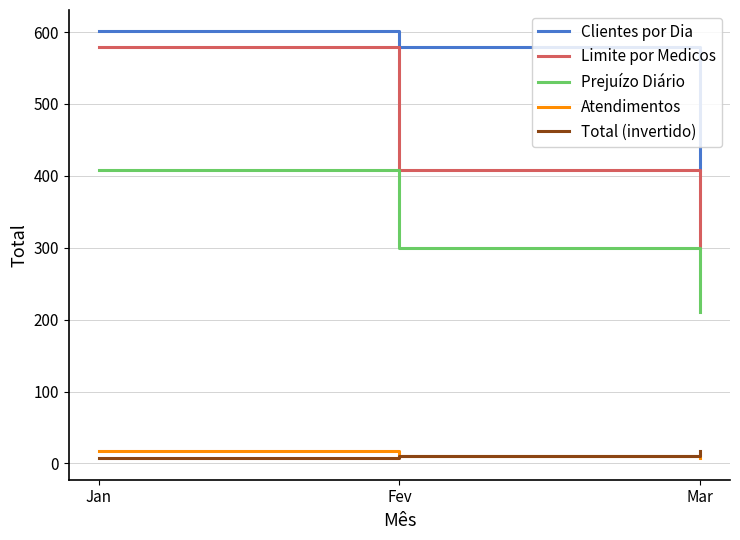

Reading right to left, extract all data points from this chart.

Clientes por Dia: 408	579	601
Limite por Medicos: 300	408	579
Prejuízo Diário: 210	300	408
Atendimentos: 7	10	17
Total (invertido): 17	10	7